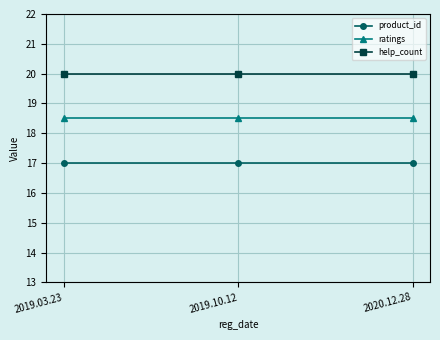

What is the label of the 2nd point from the left?

2019.10.12